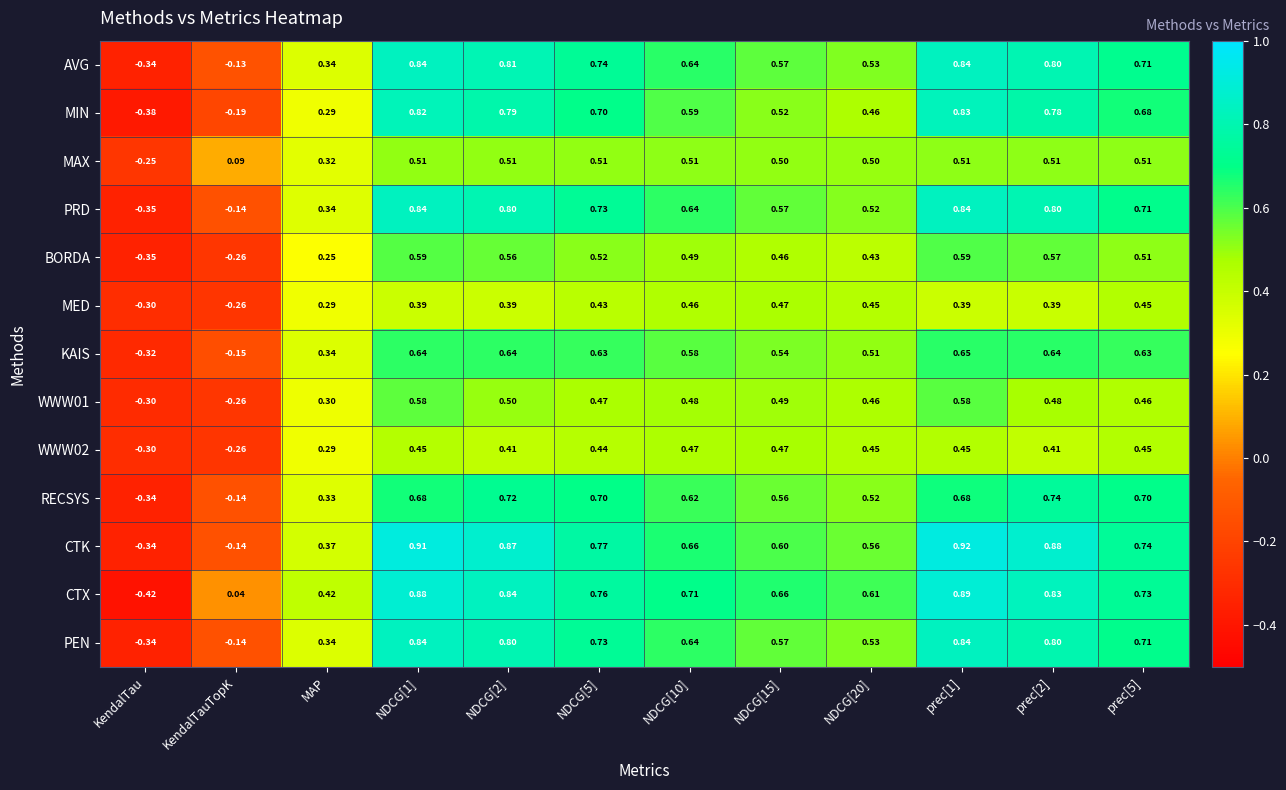

Which series changed the most between KendalTauTopK and NDCG[1]?

CTK